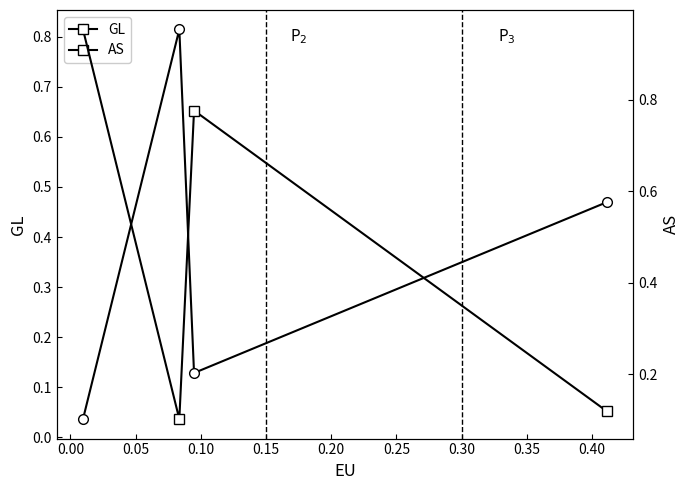

What is the maximum value for GL?

0.8